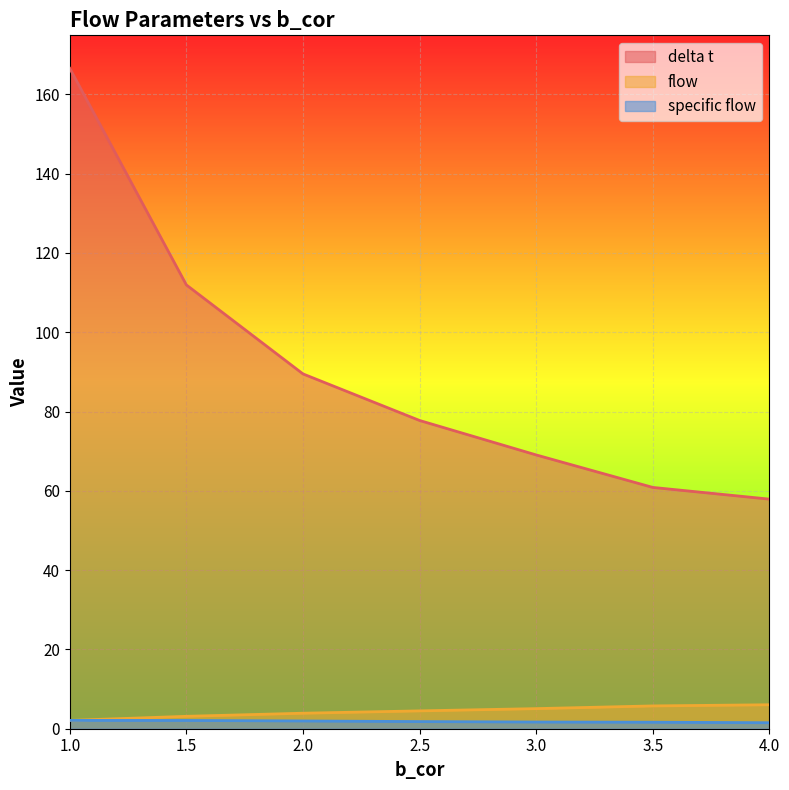

What is the label of the 5th point from the right?

2.0